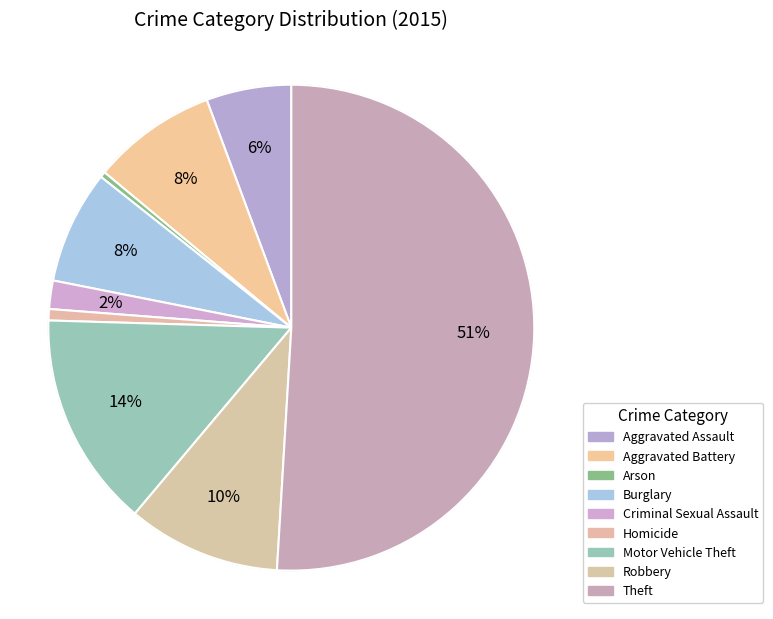

The Aggravated Battery slice represents 8% of the pie. True or false?

True